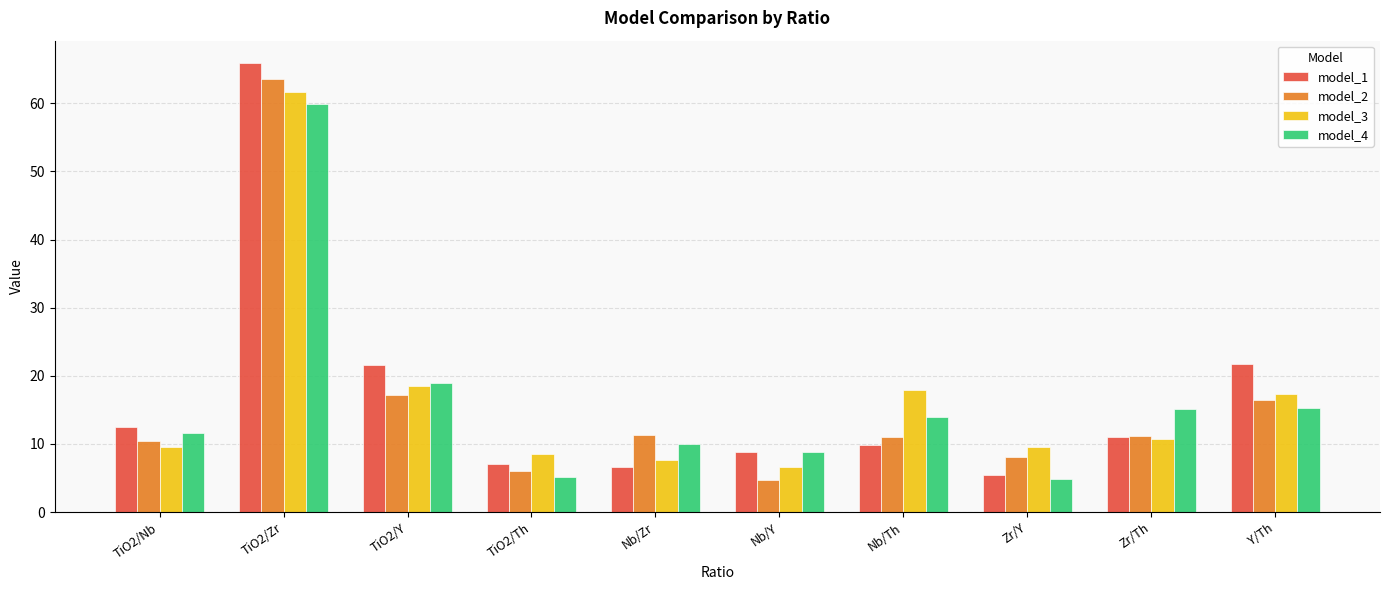

How many data points does each series have?

10